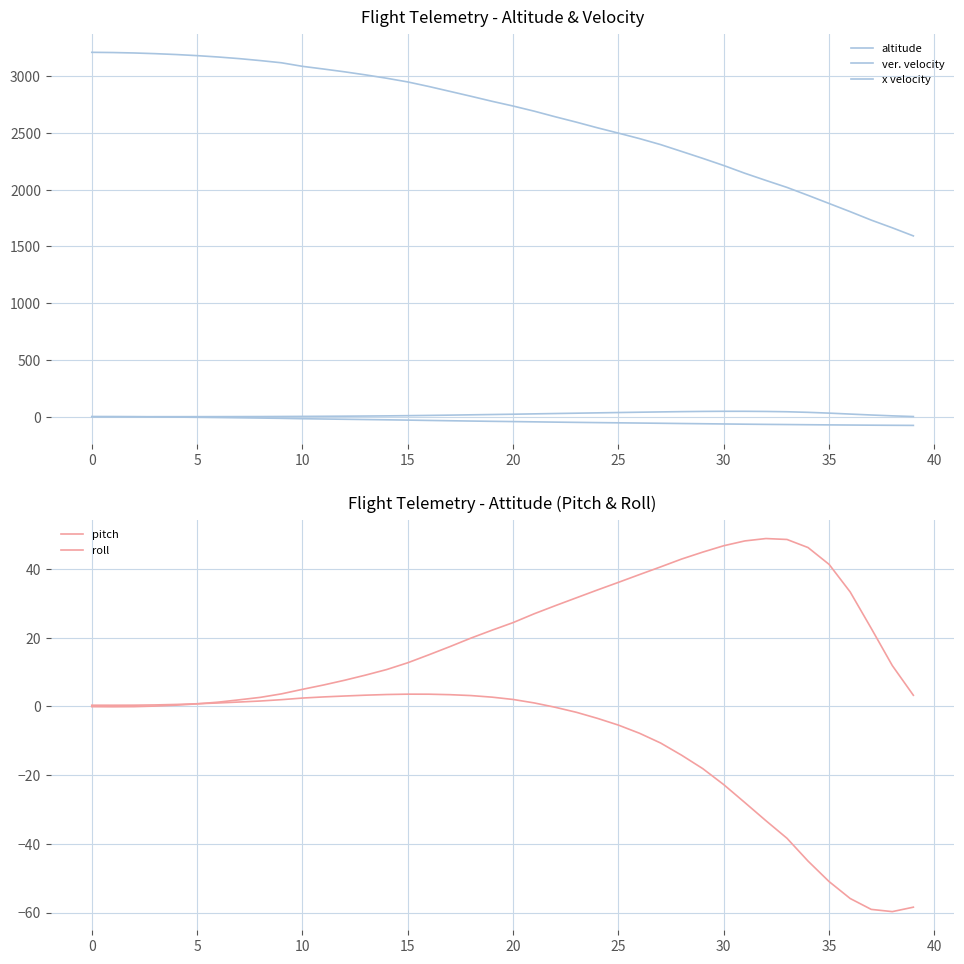

Which series has the largest total across all categories?

altitude